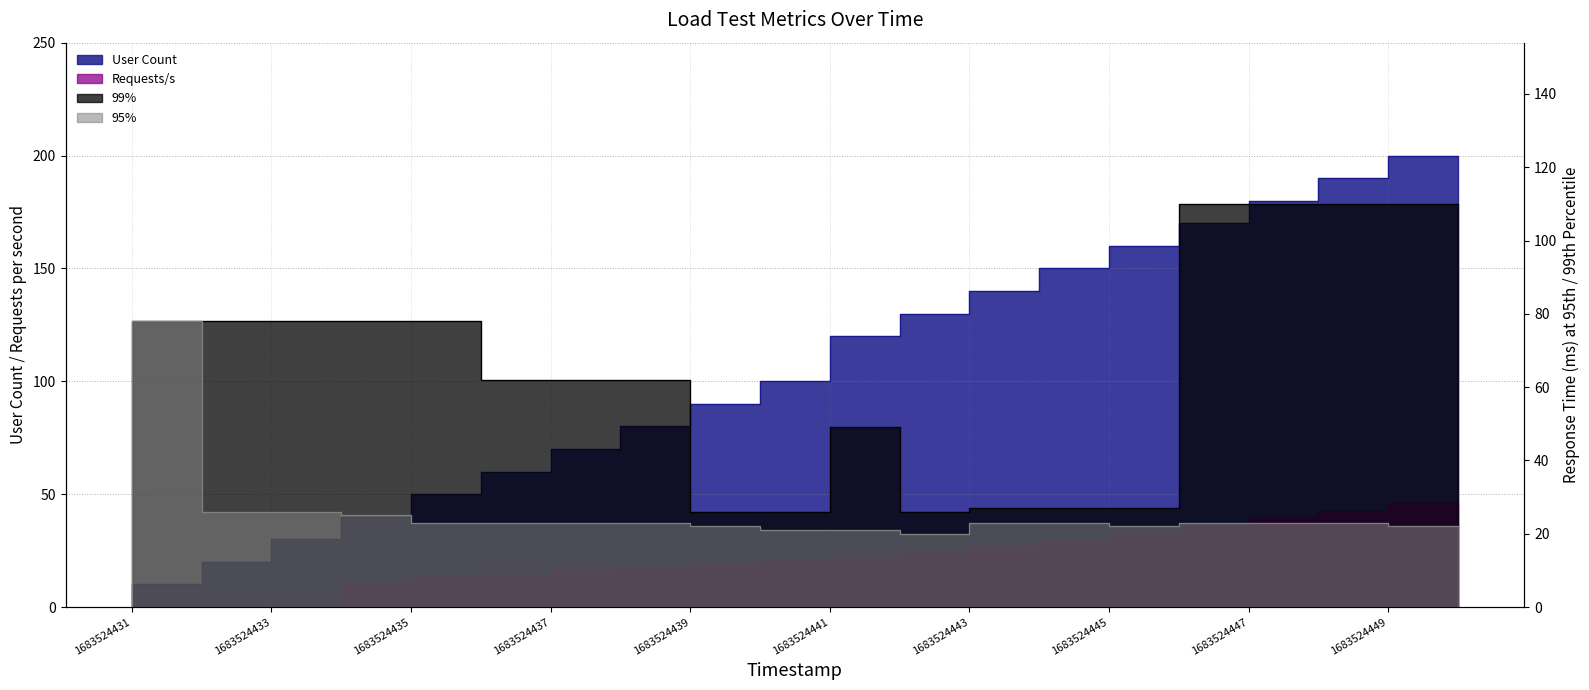

Which series has the largest total across all categories?

User Count